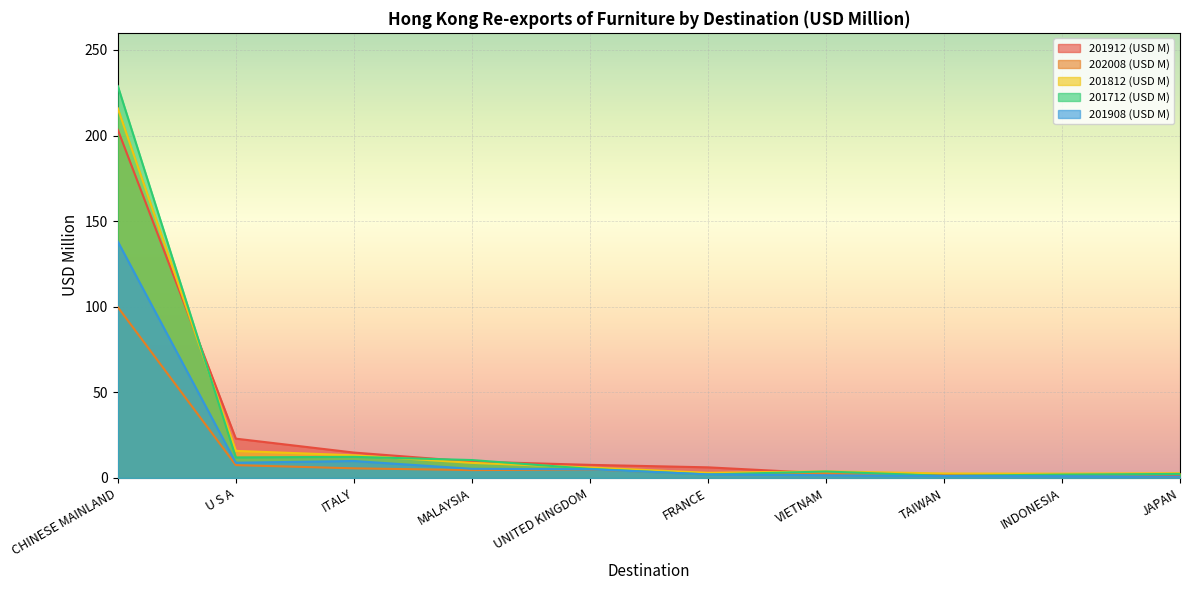

How many lines are shown in the chart?

5